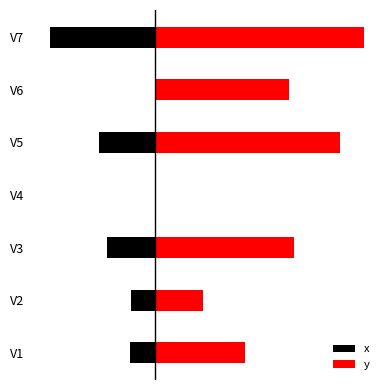

How many series are shown in this chart?

2